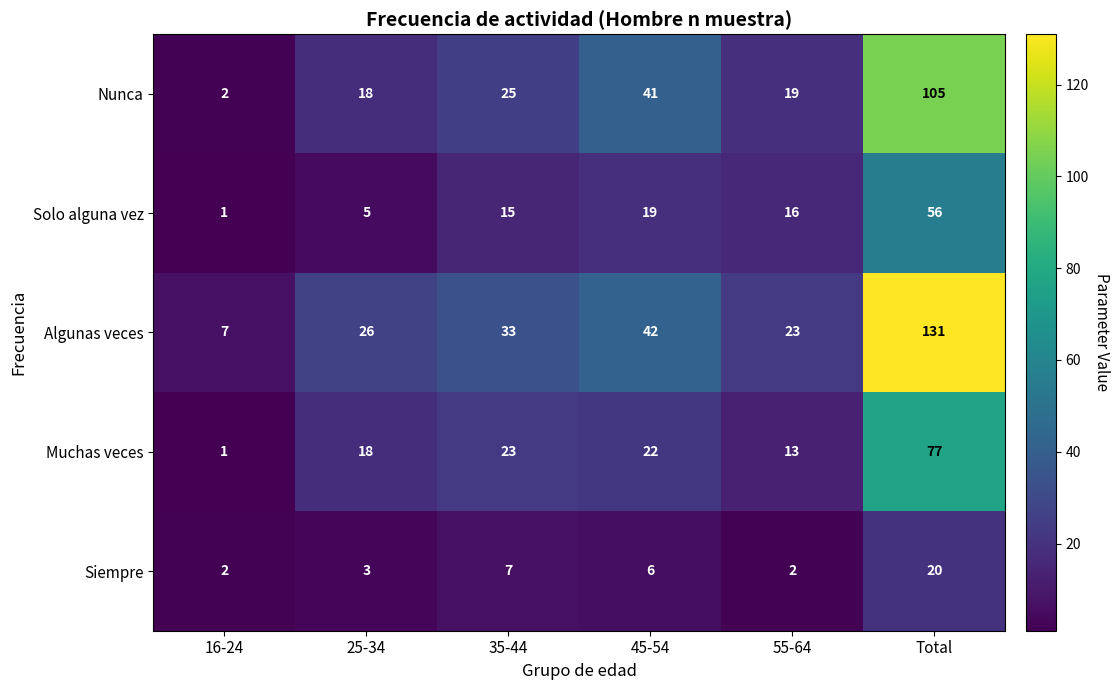

What is the total value across all series at Total?

389